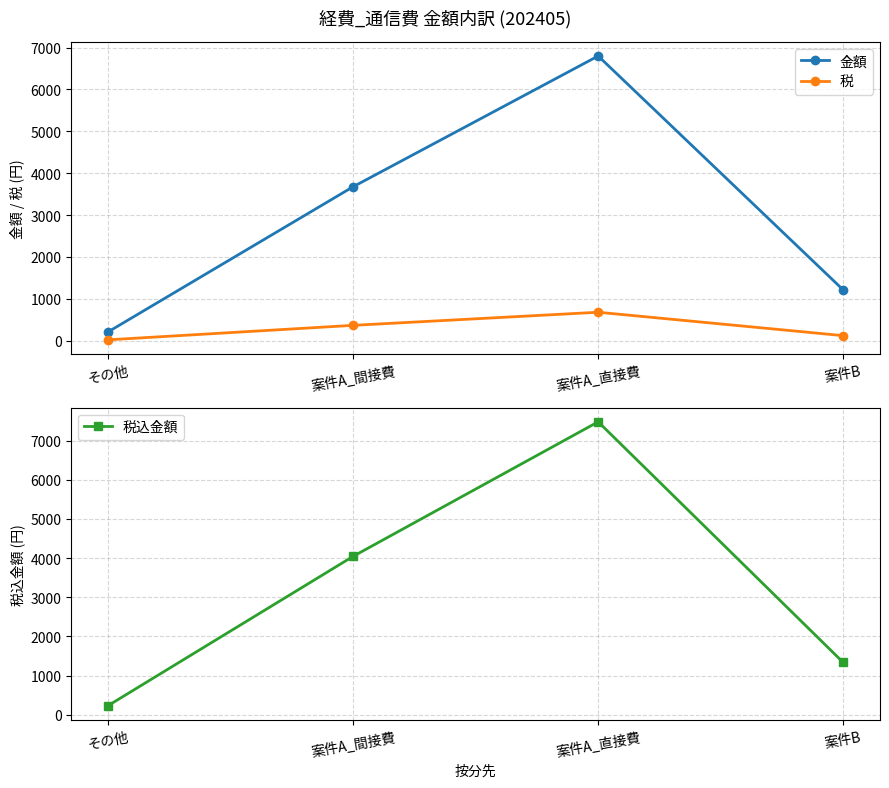

What position from the left is その他?

1